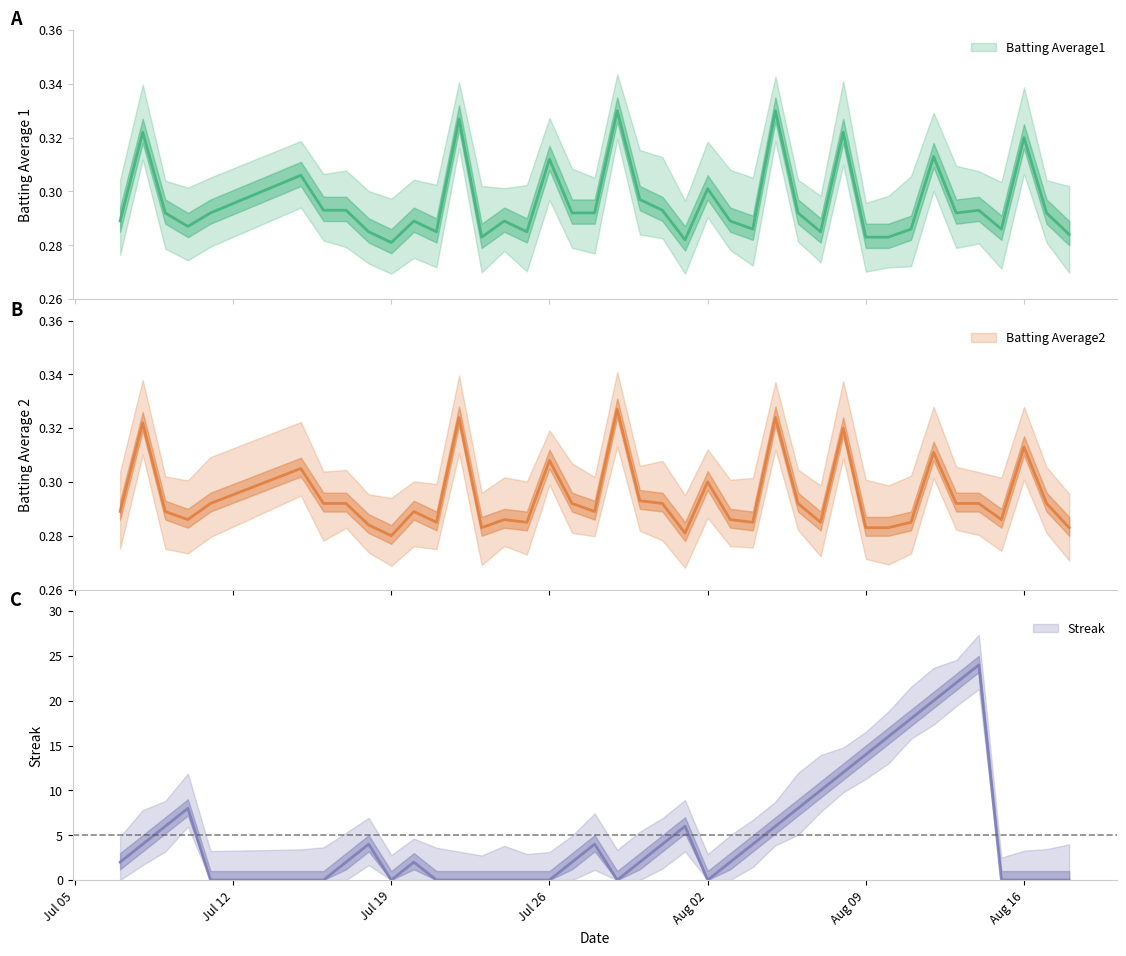

What is the maximum value for Streak?

24.0